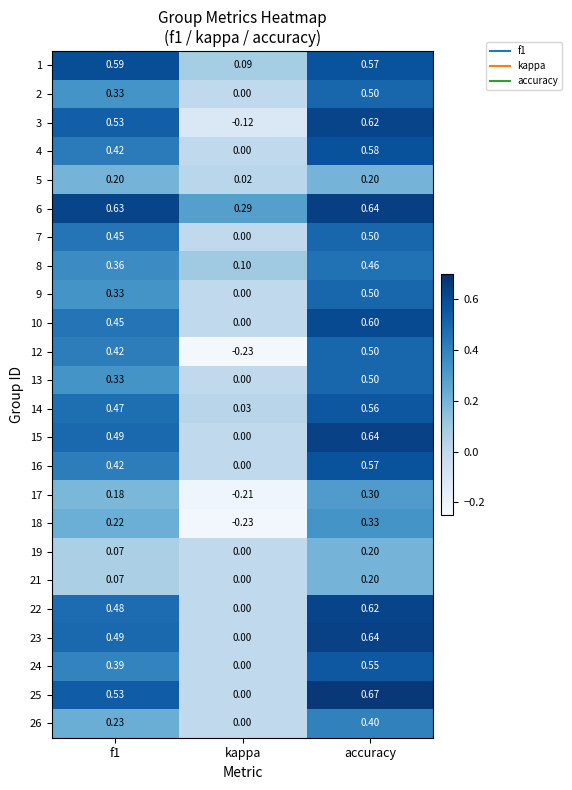

At which label is 21 closest to 0?

kappa